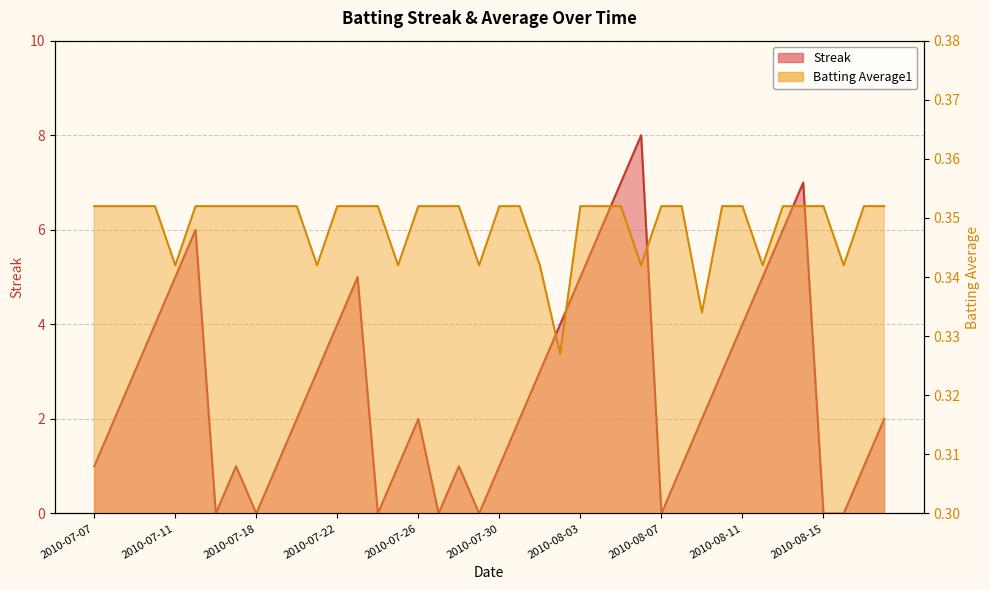

Reading right to left, transcribe all the data shown in this chart.

Streak: 2.0	1.0	0.0	0.0	7.0	6.0	5.0	4.0	3.0	2.0	1.0	0.0	8.0	7.0	6.0	5.0	4.0	3.0	2.0	1.0	0.0	1.0	0.0	2.0	1.0	0.0	5.0	4.0	3.0	2.0	1.0	0.0	1.0	0.0	6.0	5.0	4.0	3.0	2.0	1.0
Batting Average1: 0.4	0.4	0.3	0.4	0.4	0.4	0.3	0.4	0.4	0.3	0.4	0.4	0.3	0.4	0.4	0.4	0.3	0.3	0.4	0.4	0.3	0.4	0.4	0.4	0.3	0.4	0.4	0.4	0.3	0.4	0.4	0.4	0.4	0.4	0.4	0.3	0.4	0.4	0.4	0.4